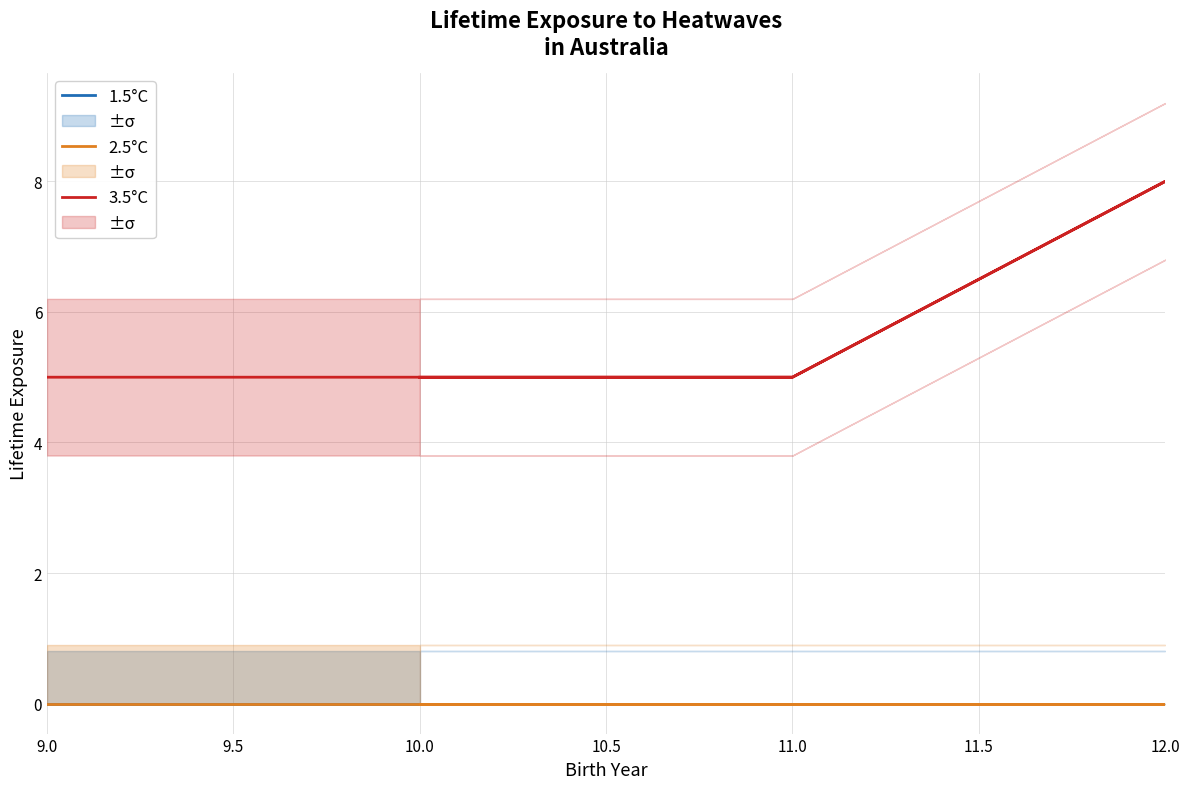

At how many categories does at least one series exceed 6?

1